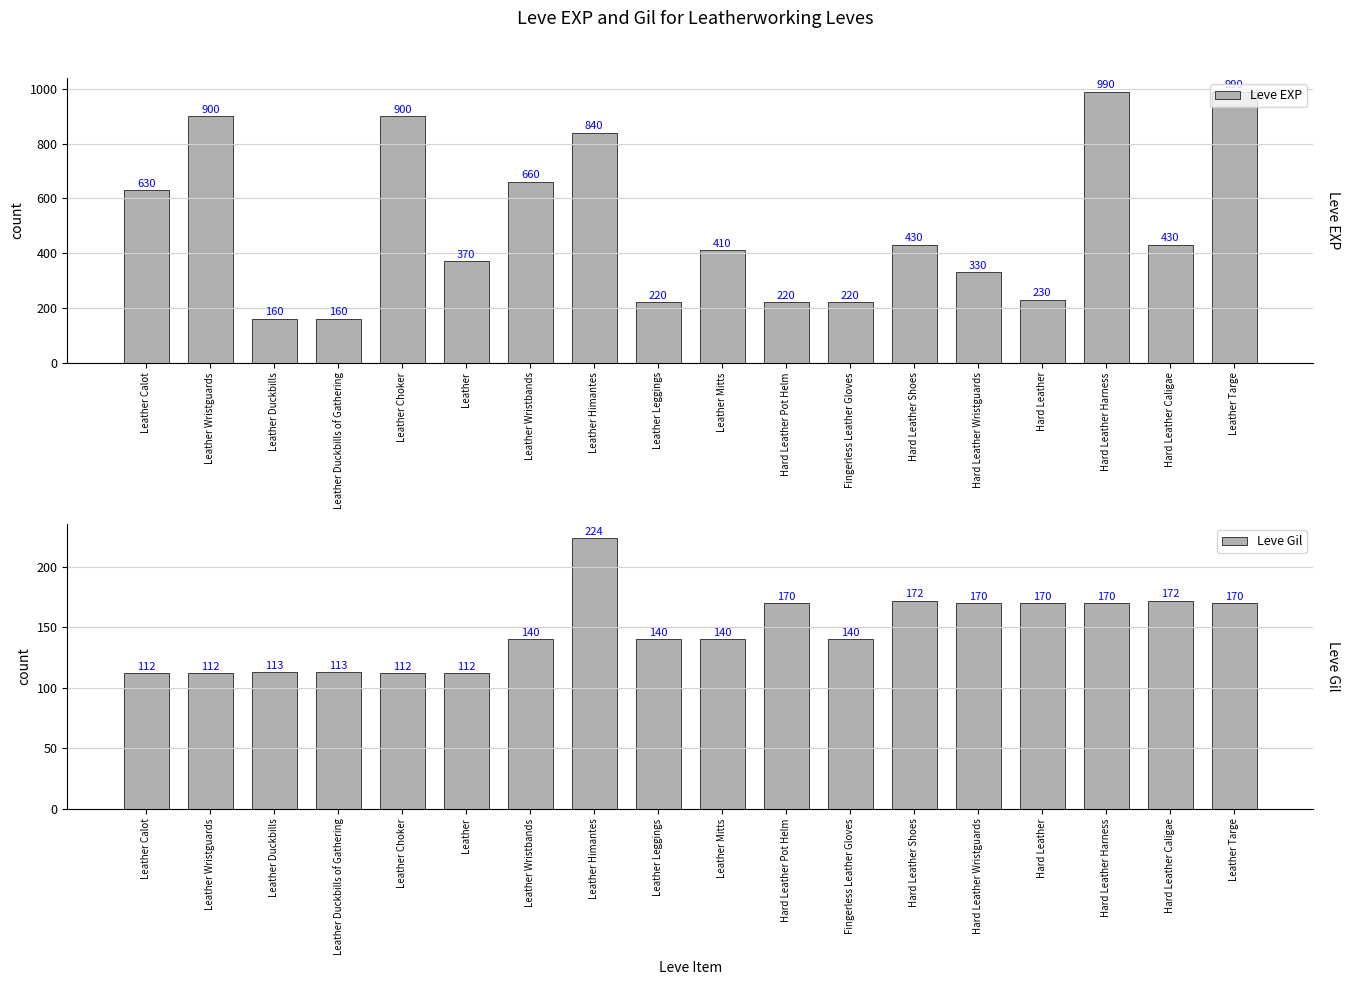

True or false: Leve EXP has a value of 220 at Fingerless Leather Gloves.

True